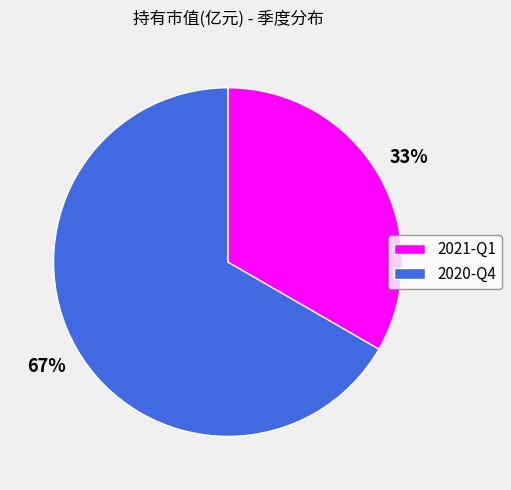

To the nearest percent, what is the average slice percentage?

50%